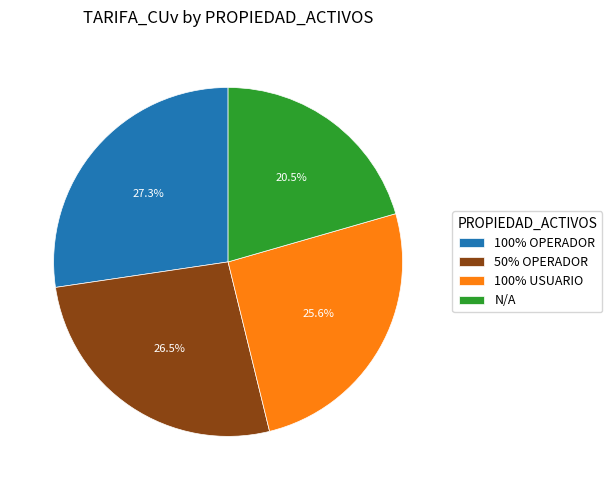

Between N/A and 50% OPERADOR, which is larger?

50% OPERADOR